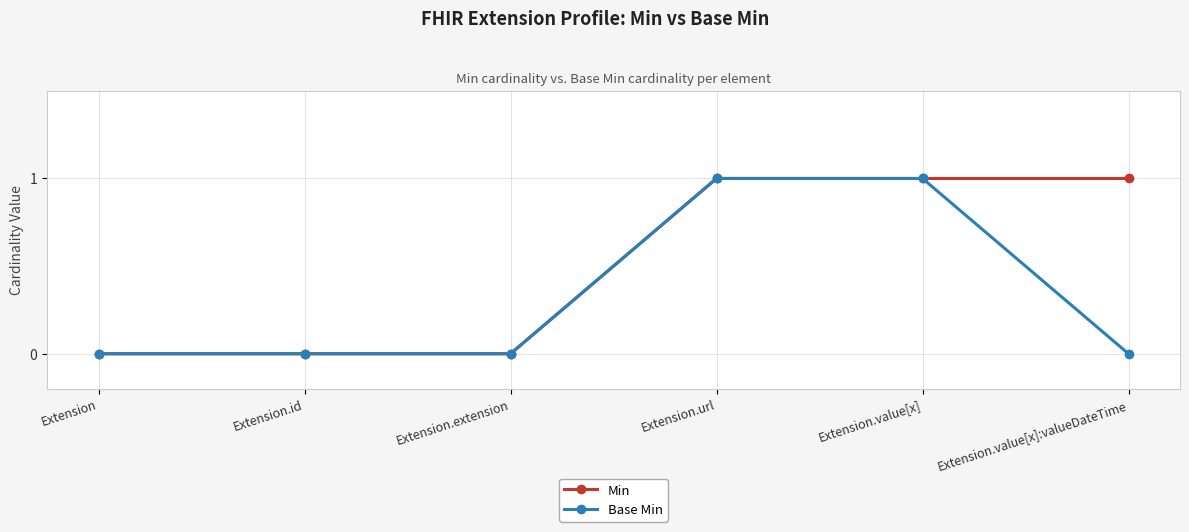

Which series has the largest total across all categories?

Min